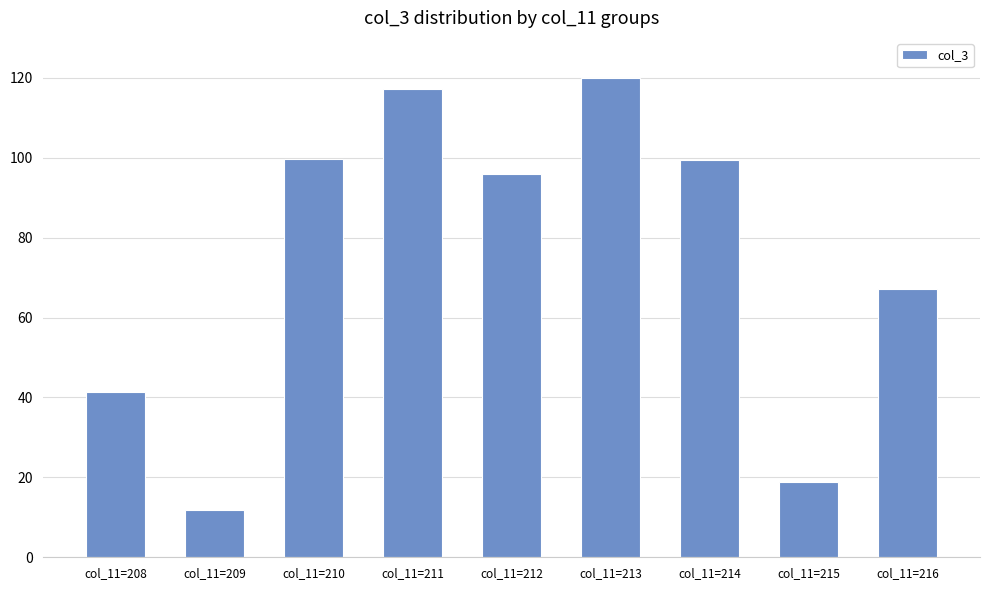

What is the minimum value shown in the chart?

11.9